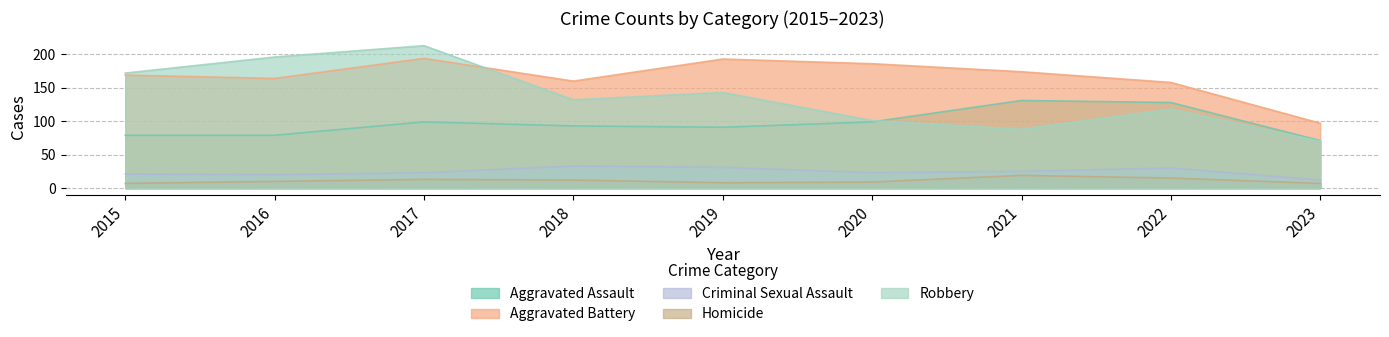

What is the difference between the highest and lowest values at 2020?

177